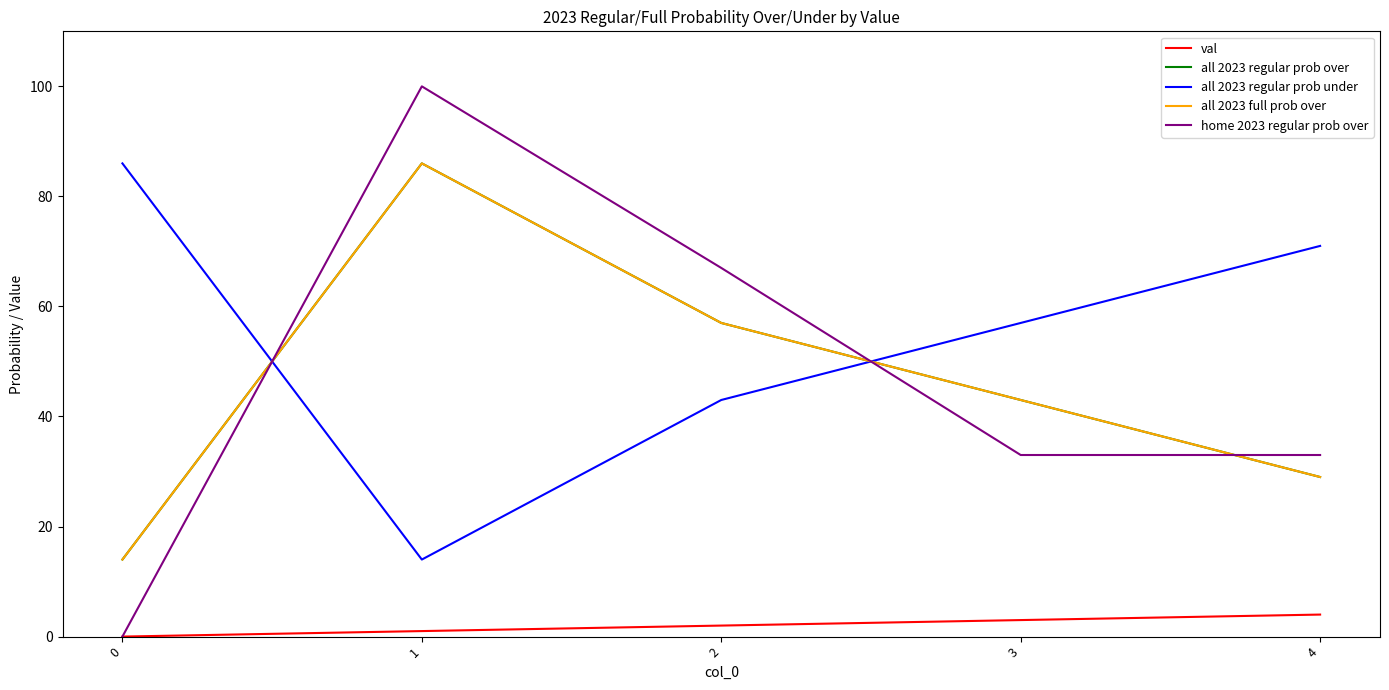

Reading left to right, what are all the values shown in this chart?

val: 0=0	1=1	2=2	3=3	4=4
all 2023 regular prob over: 0=14	1=86	2=57	3=43	4=29
all 2023 regular prob under: 0=86	1=14	2=43	3=57	4=71
all 2023 full prob over: 0=14	1=86	2=57	3=43	4=29
home 2023 regular prob over: 0=0	1=100	2=67	3=33	4=33